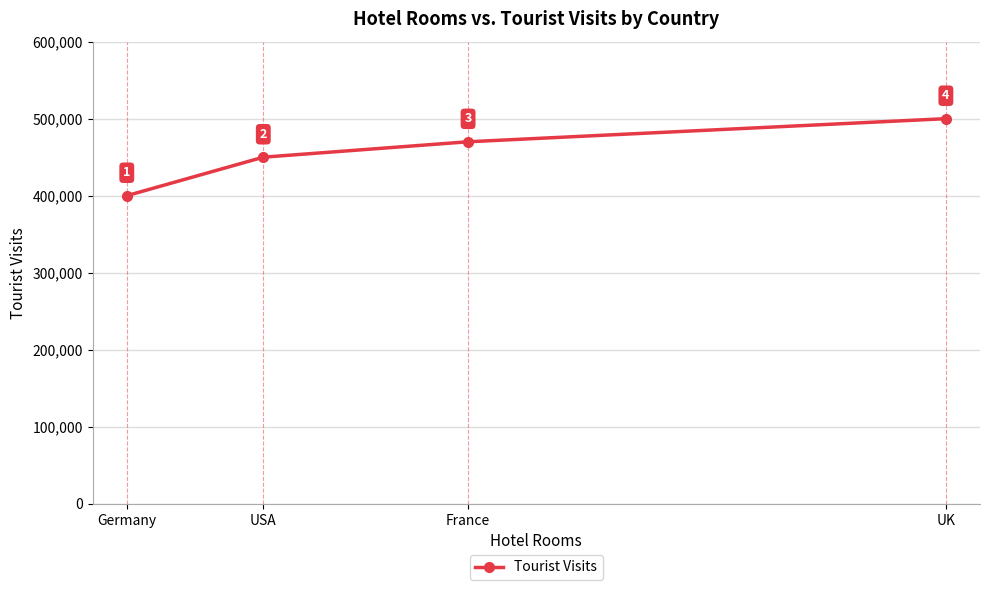

The chart shows a value of 760902 at USA. True or false?

False